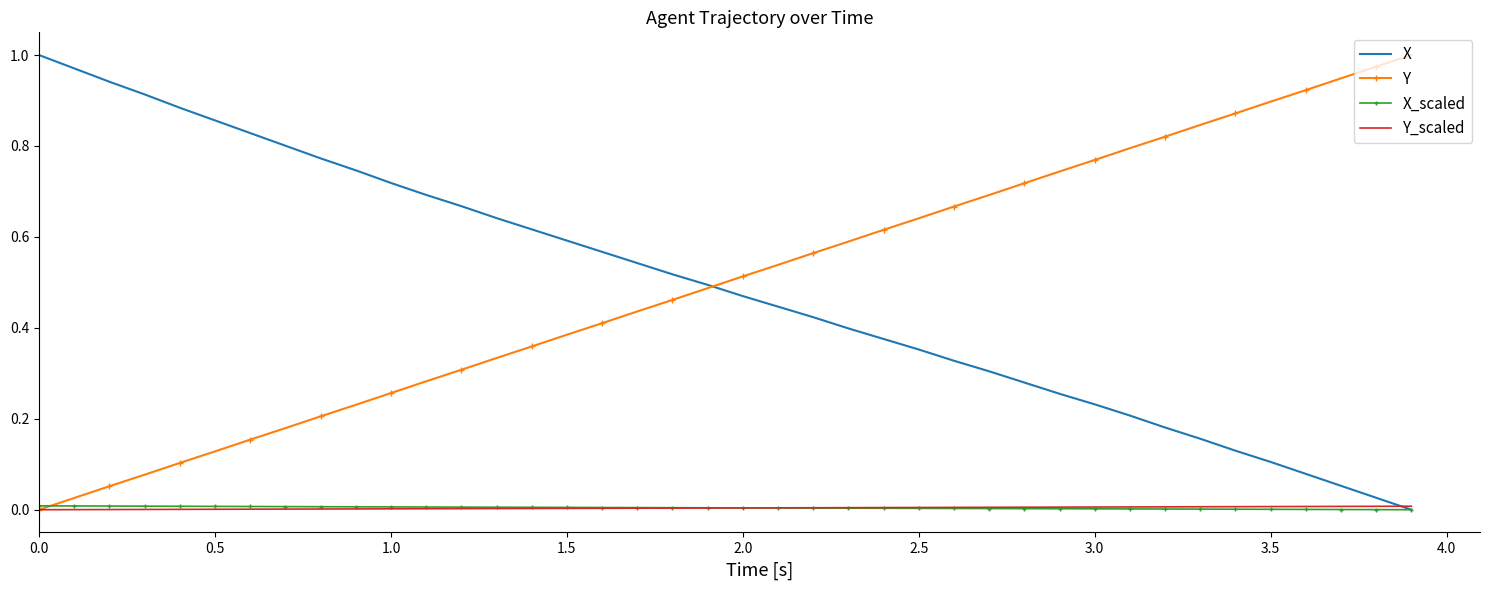

True or false: X has a value of 0.8 at 1.5.

False